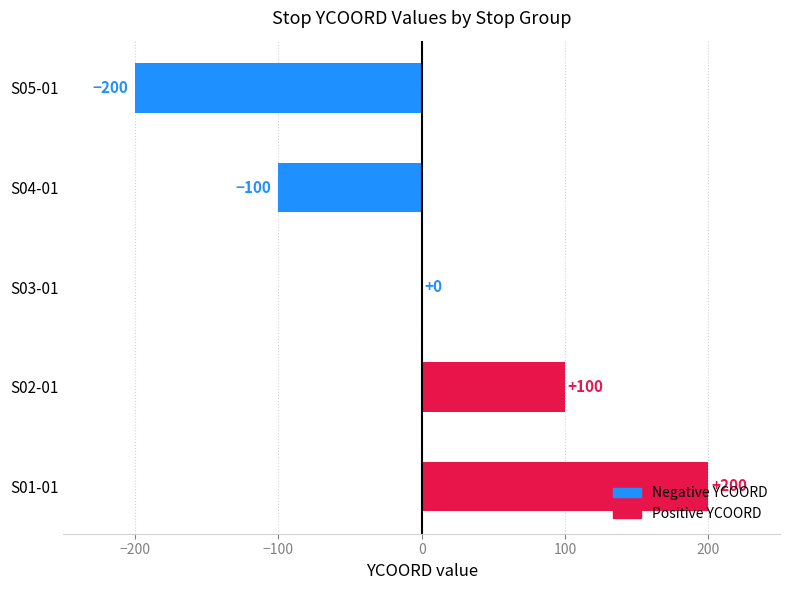

Read the value at S05-01, to the nearest 10.

-200